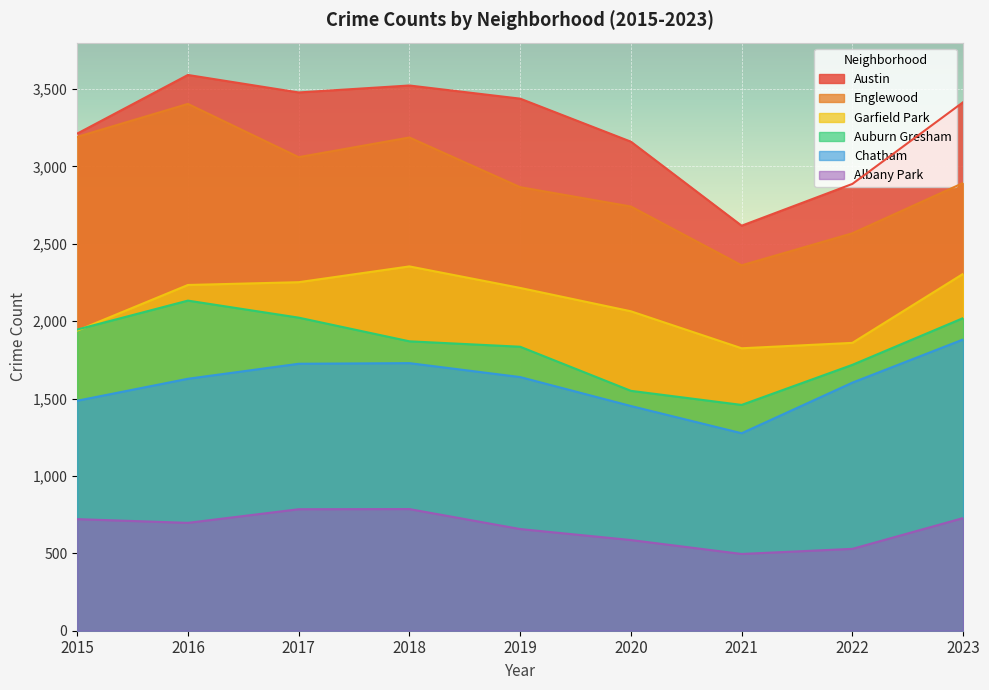

Reading left to right, list all the values displayed in this chart.

Albany Park: 2015=721	2016=697	2017=785	2018=786	2019=657	2020=586	2021=496	2022=529	2023=728
Austin: 2015=3212	2016=3591	2017=3478	2018=3523	2019=3438	2020=3160	2021=2617	2022=2887	2023=3415
Englewood: 2015=3191	2016=3404	2017=3060	2018=3187	2019=2866	2020=2741	2021=2361	2022=2568	2023=2893
Auburn Gresham: 2015=1946	2016=2133	2017=2023	2018=1870	2019=1835	2020=1550	2021=1459	2022=1718	2023=2020
Garfield Park: 2015=1939	2016=2234	2017=2252	2018=2354	2019=2215	2020=2064	2021=1825	2022=1860	2023=2306
Chatham: 2015=1486	2016=1628	2017=1725	2018=1729	2019=1639	2020=1452	2021=1276	2022=1603	2023=1882